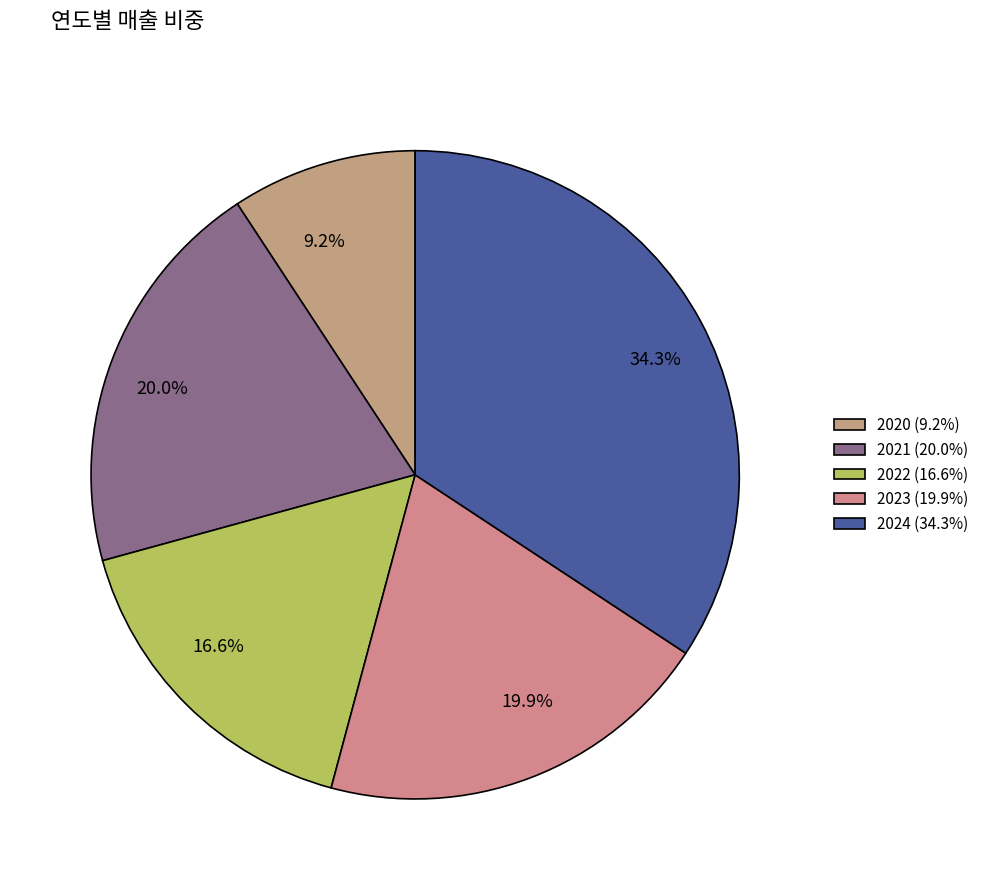

To the nearest percent, what is the difference between the 2020 and 2021 slice percentages?

11%